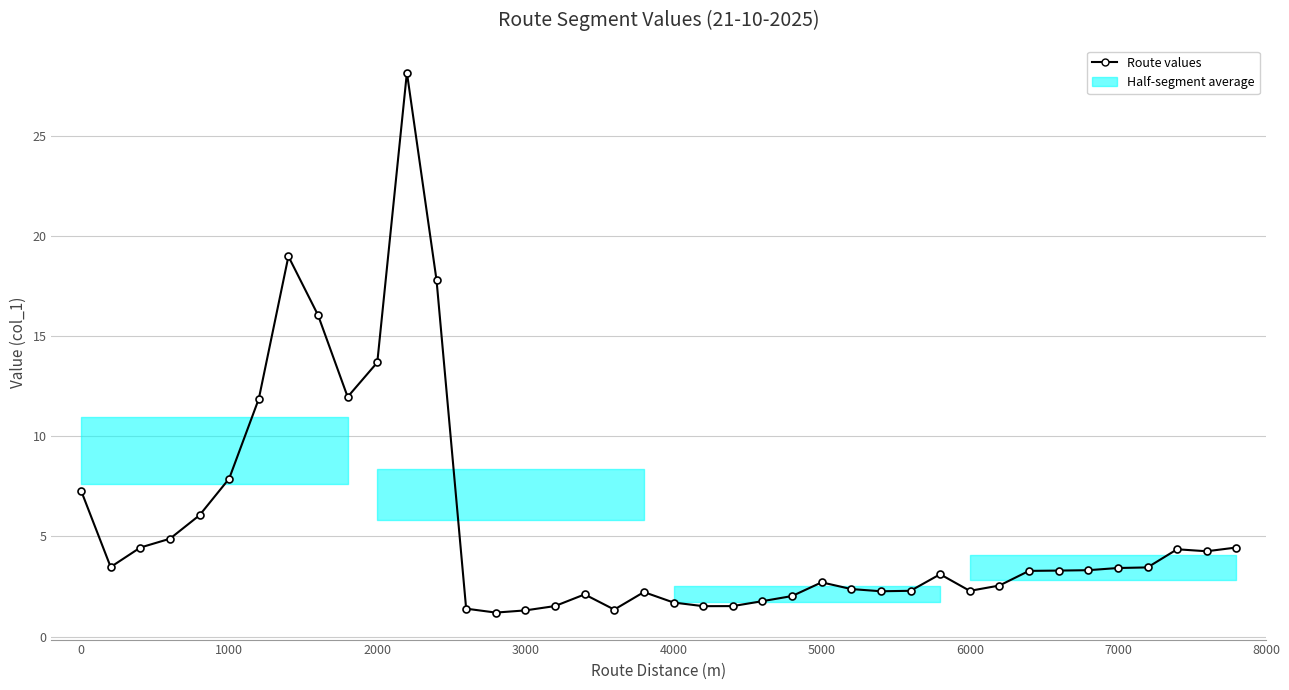

What is the maximum value shown in the chart?

28.2